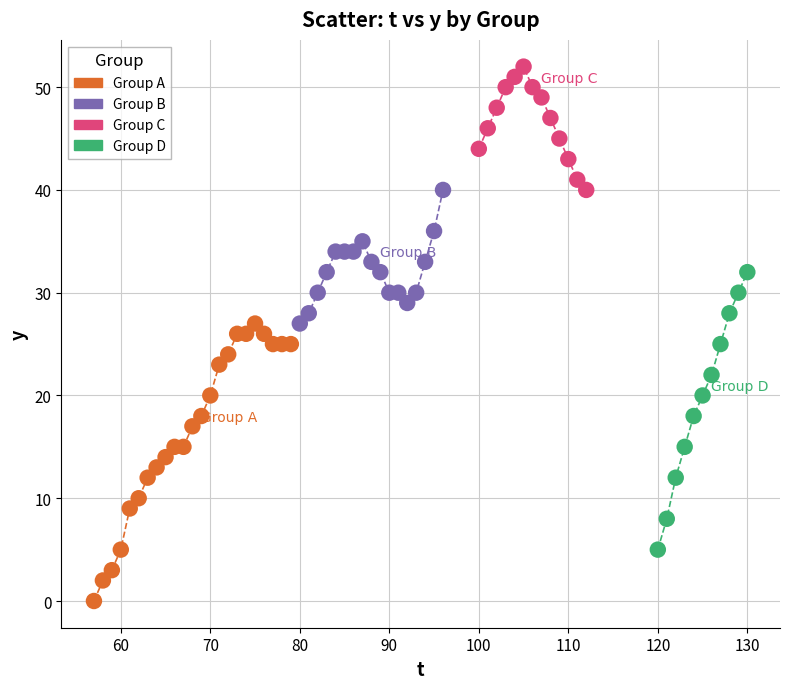

Which series contains the lowest Y value?

Group A